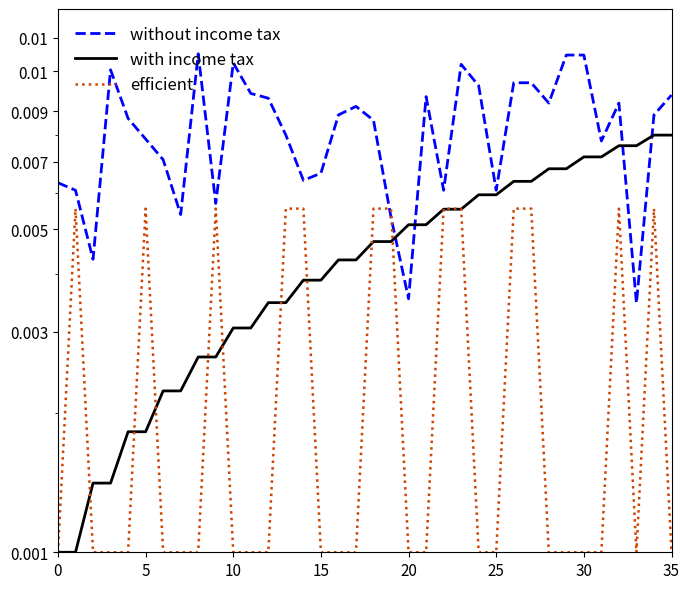

How many times do with income tax and without income tax cross each other?

4